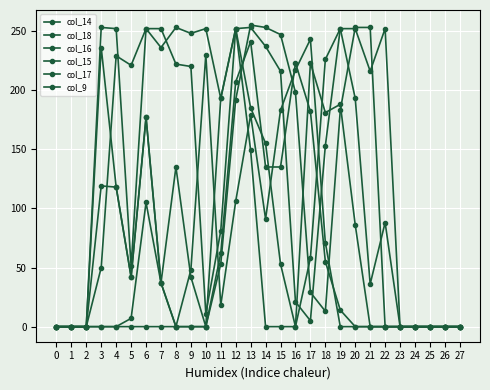

Reading left to right, list all the values displayed in this chart.

col_14: 0=0	1=0	2=0	3=0	4=0	5=7	6=105	7=37	8=0	9=0	10=0	11=53	12=192	13=255	14=253	15=247	16=198	17=29	18=13	19=183	20=253	21=253	22=0	23=0	24=0	25=0	26=0	27=0
col_18: 0=0	1=0	2=0	3=236	4=118	5=42	6=177	7=37	8=0	9=0	10=0	11=62	12=207	13=241	14=135	15=135	16=223	17=182	18=55	19=14	20=0	21=0	22=0	23=0	24=0	25=0	26=0	27=0
col_16: 0=0	1=0	2=0	3=119	4=118	5=42	6=177	7=37	8=135	9=42	10=0	11=193	12=252	13=185	14=155	15=53	16=0	17=58	18=226	19=252	20=193	21=36	22=88	23=0	24=0	25=0	26=0	27=0
col_15: 0=0	1=0	2=0	3=253	4=252	5=51	6=252	7=252	8=222	9=220	10=11	11=81	12=252	13=253	14=237	15=216	16=21	17=5	18=153	19=252	20=252	21=216	22=252	23=0	24=0	25=0	26=0	27=0
col_17: 0=0	1=0	2=0	3=50	4=229	5=221	6=252	7=236	8=253	9=248	10=252	11=193	12=252	13=149	14=0	15=0	16=0	17=223	18=181	19=188	20=86	21=0	22=0	23=0	24=0	25=0	26=0	27=0
col_9: 0=0	1=0	2=0	3=0	4=0	5=0	6=0	7=0	8=0	9=48	10=230	11=18	12=106	13=179	14=91	15=183	16=217	17=243	18=71	19=0	20=0	21=0	22=0	23=0	24=0	25=0	26=0	27=0